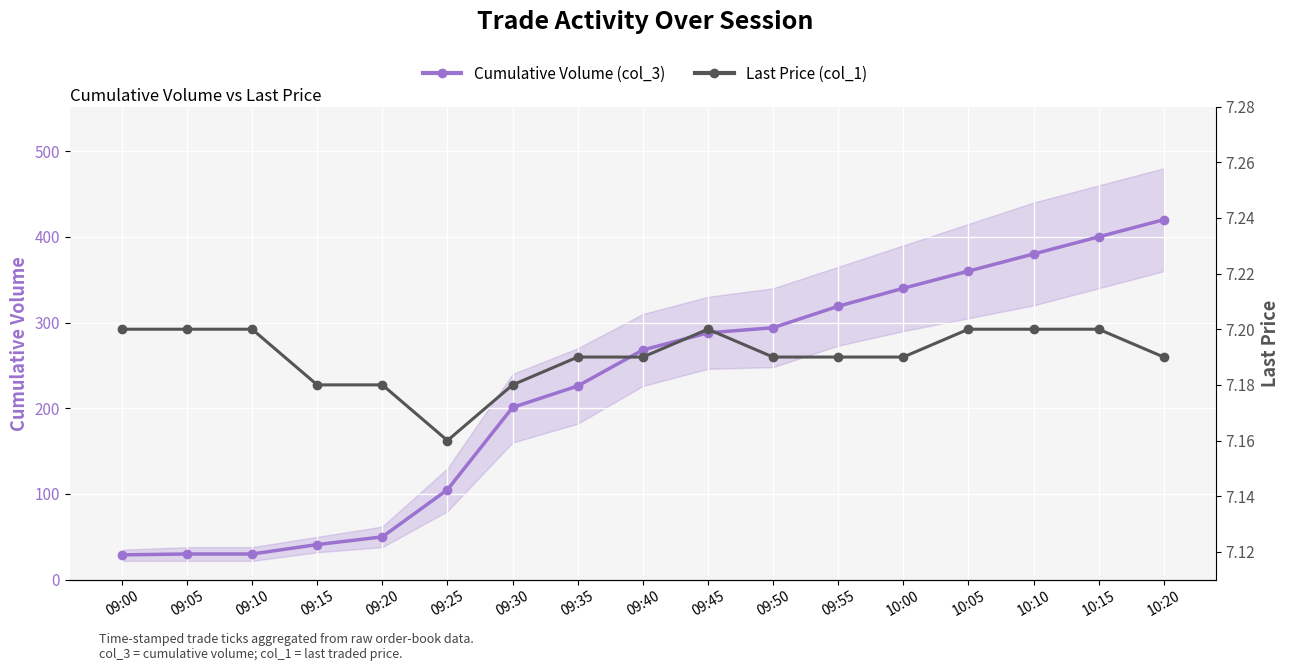

The Last Price (col_1) series shows 11.0 at 09:05. True or false?

False